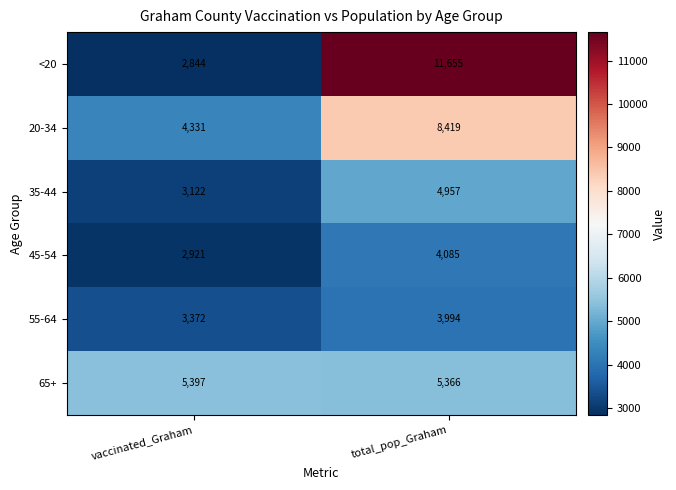

Which series has the largest total across all categories?

<20